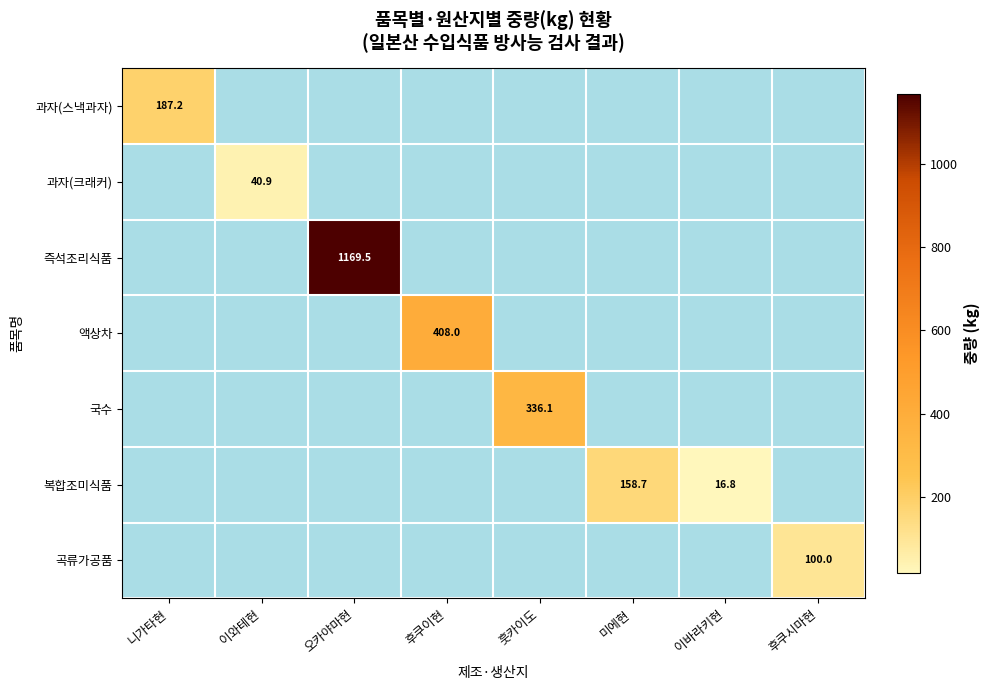

The value of 액상차 at 후쿠이현 is 719.4. True or false?

False